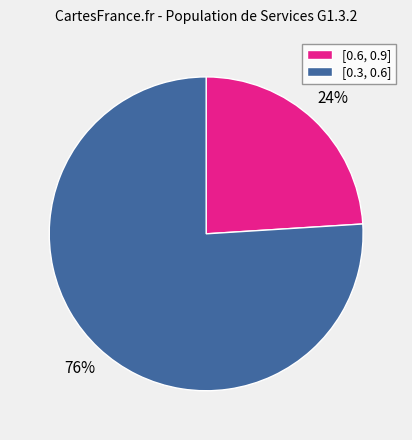

To the nearest percent, what percentage of the pie is [0.3, 0.6]?

76%